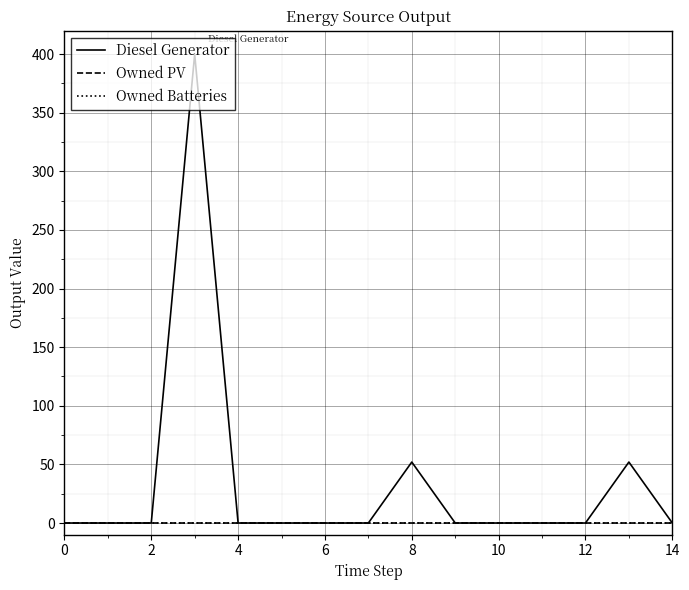

True or false: Owned PV and Diesel Generator intersect in this chart.

False